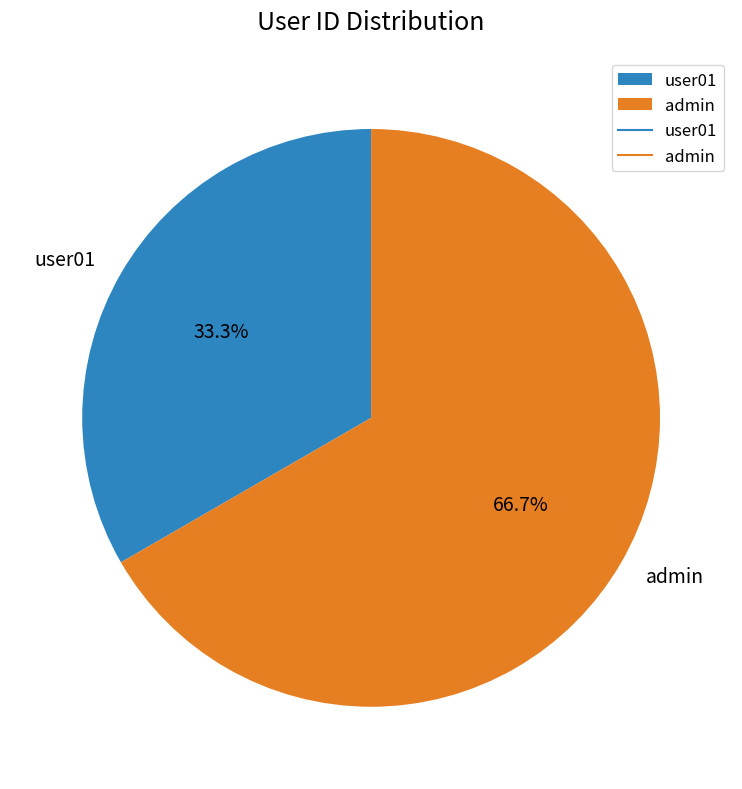

To the nearest percent, what portion does user01 represent?

33%